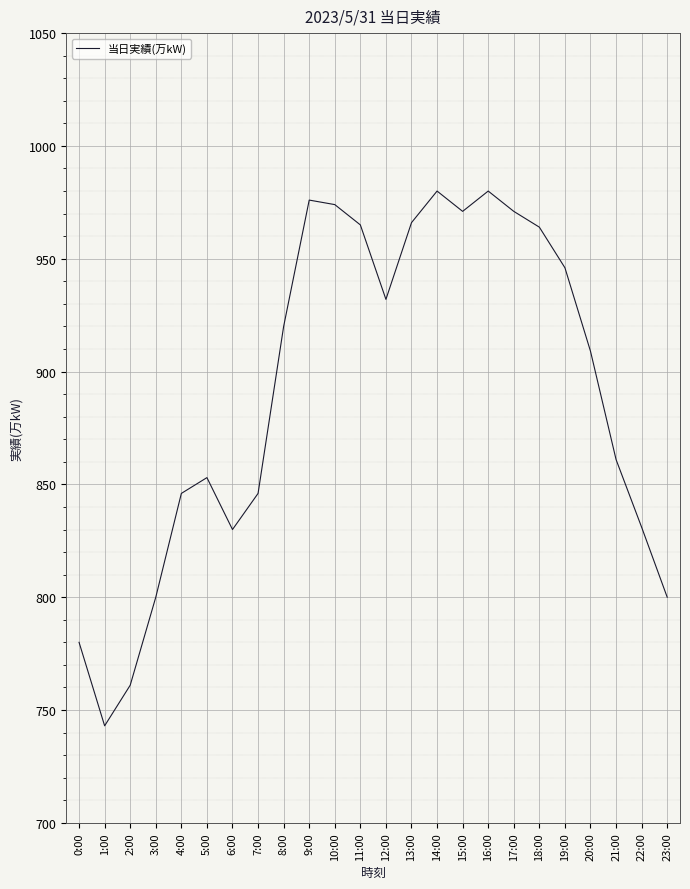

At which category does the data reach its first local valley?

1:00